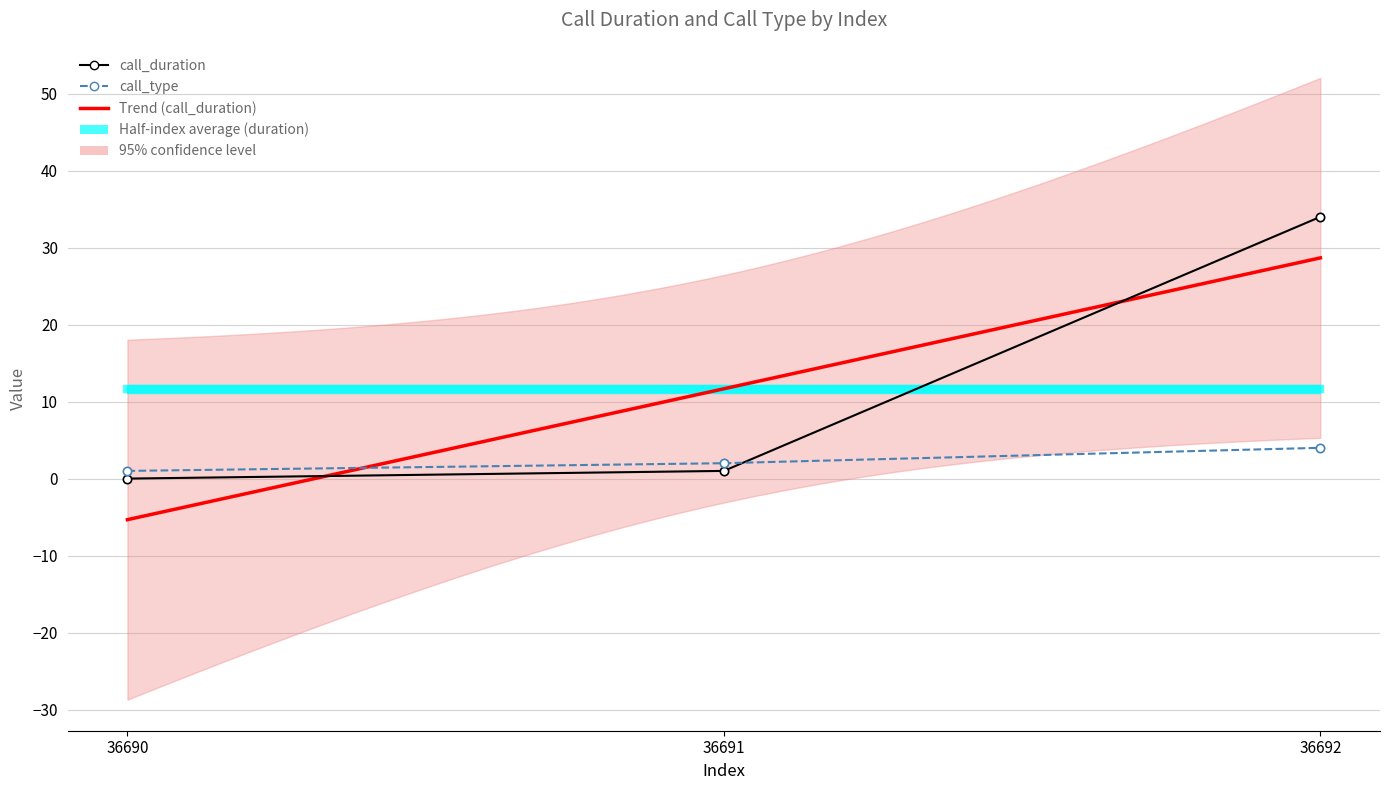

How many lines are shown in the chart?

2